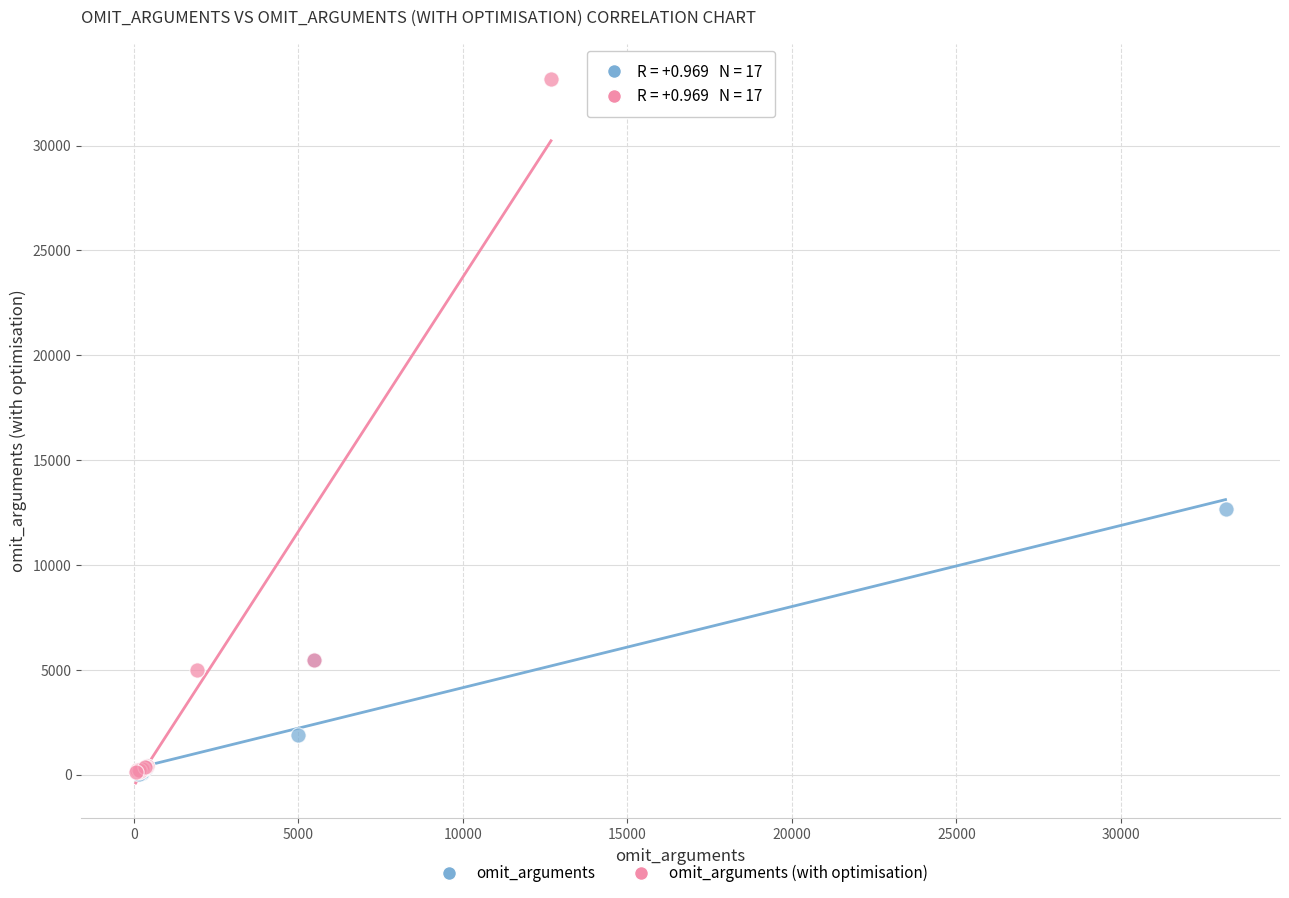

Which series reaches the maximum Y coordinate?

omit_arguments (with optimisation)